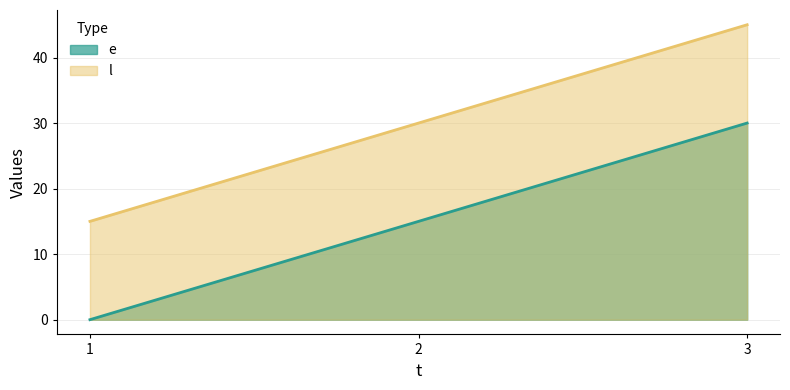

How many data points in e are above 15?

1